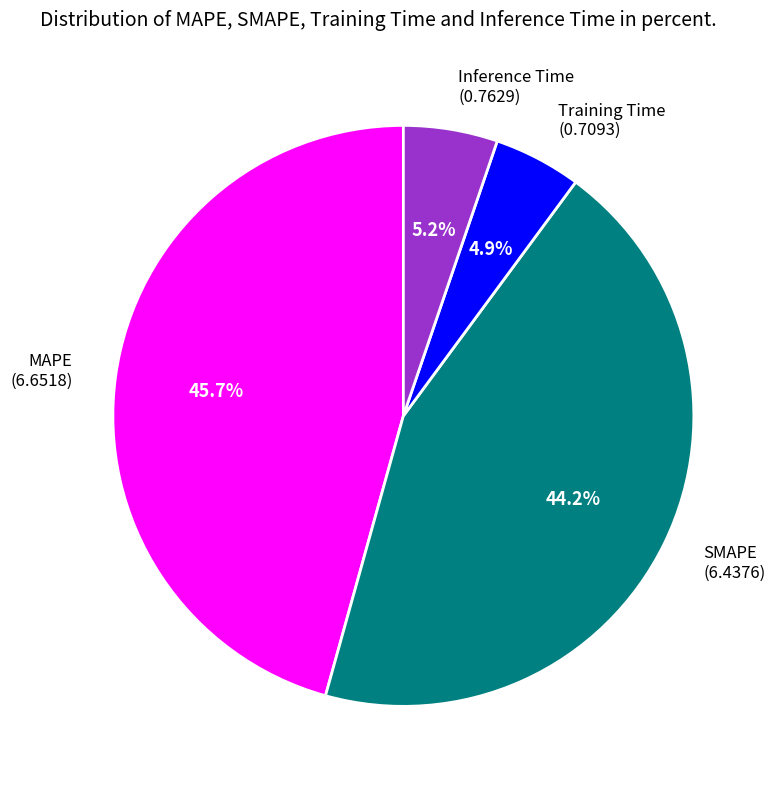

Is there a majority slice in this chart?

No